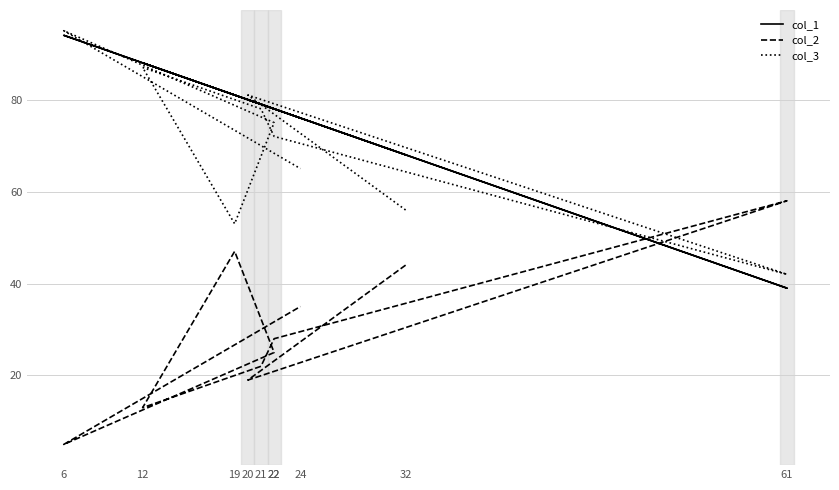

Reading left to right, transcribe all the data shown in this chart.

col_1: 68	80	39	78	79	88	81	78	94	76
col_2: 44	19	58	28	22	13	47	25	5	35
col_3: 56	81	42	72	78	87	53	75	95	65